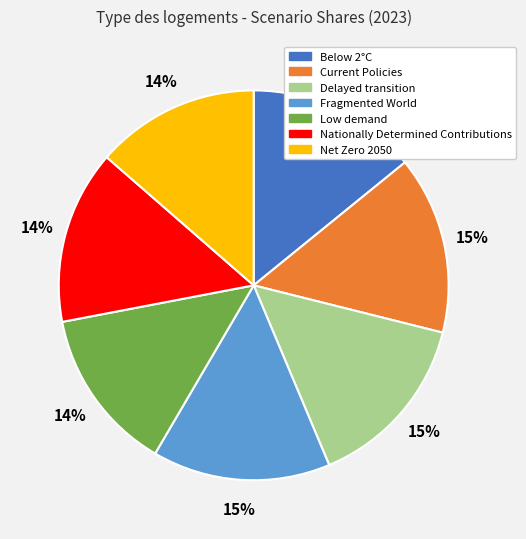

Between Net Zero 2050 and Current Policies, which is larger?

Current Policies